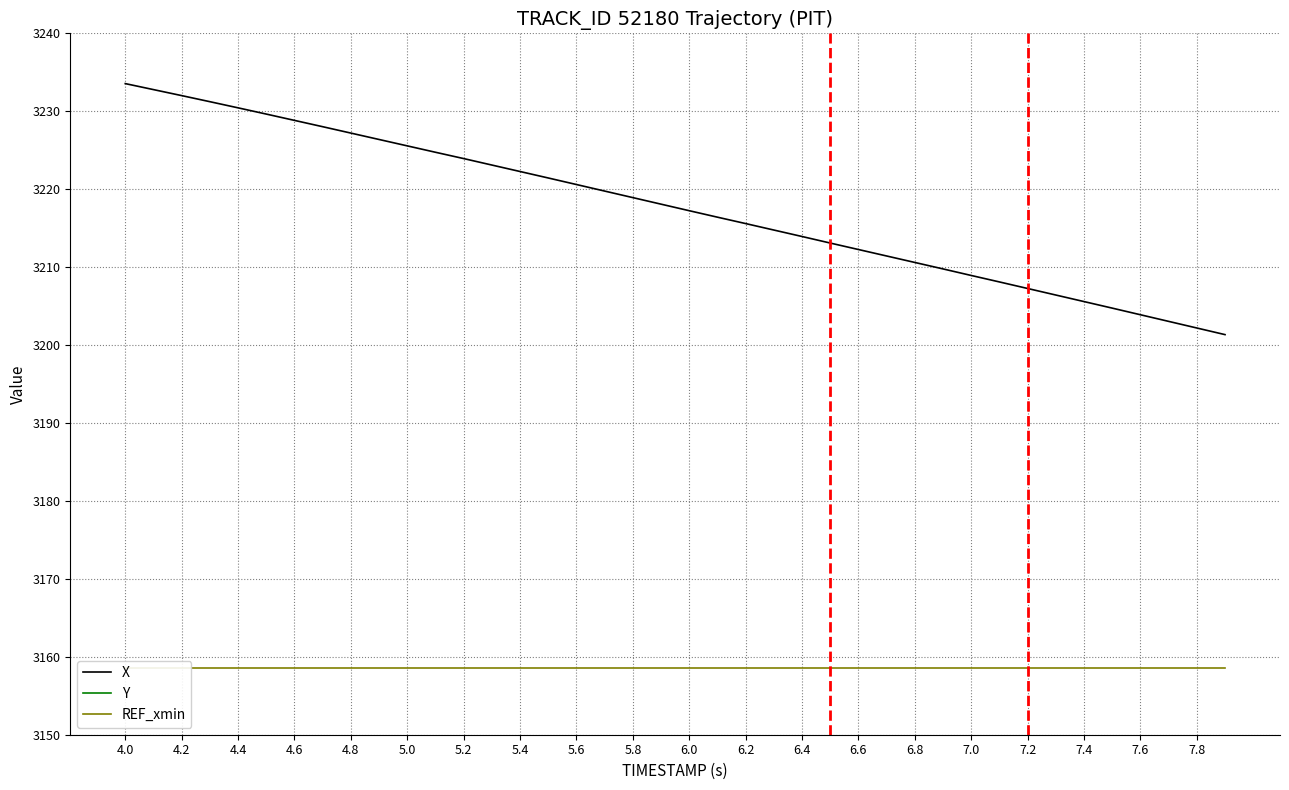

Is it true that X equals 723.5 at 5.0?

False